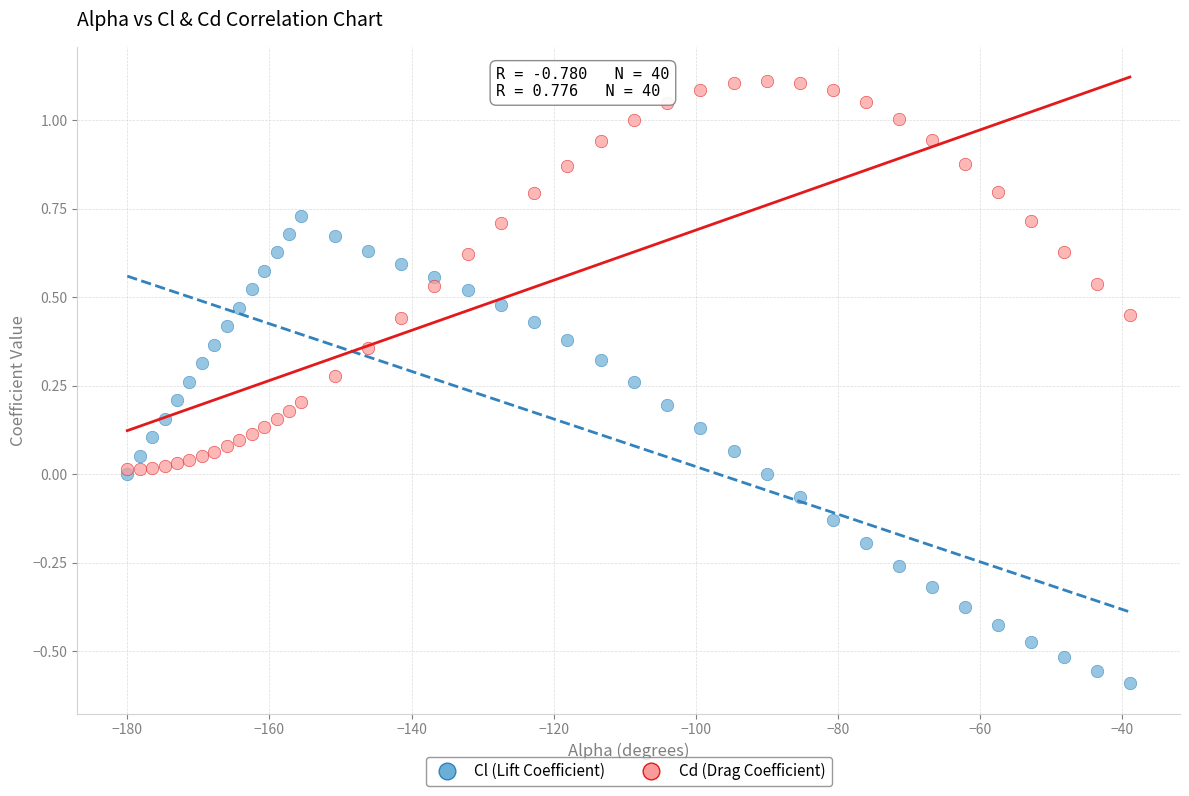

Which series contains the highest Y value?

Cd (Drag Coefficient)